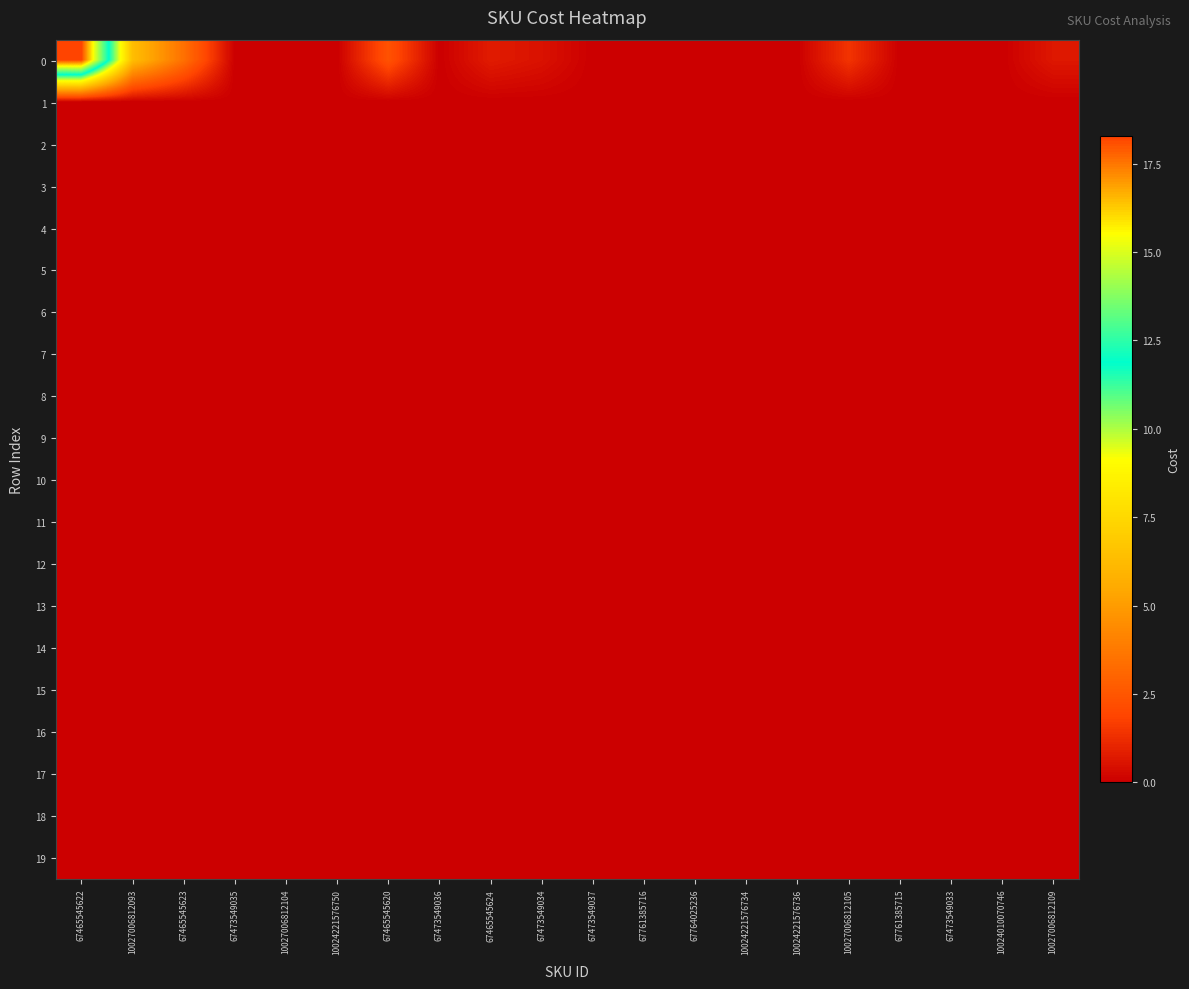

Between 10027006812093 and 10024010070746, which is larger?

10027006812093